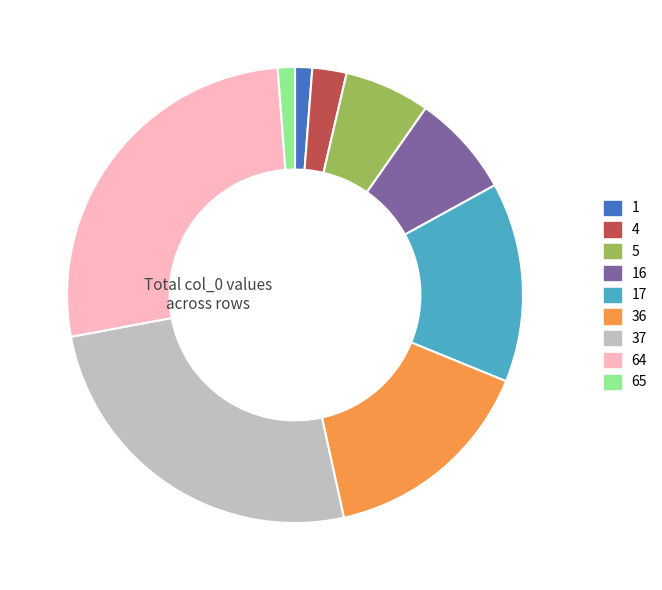

How many segments does this pie chart have?

9